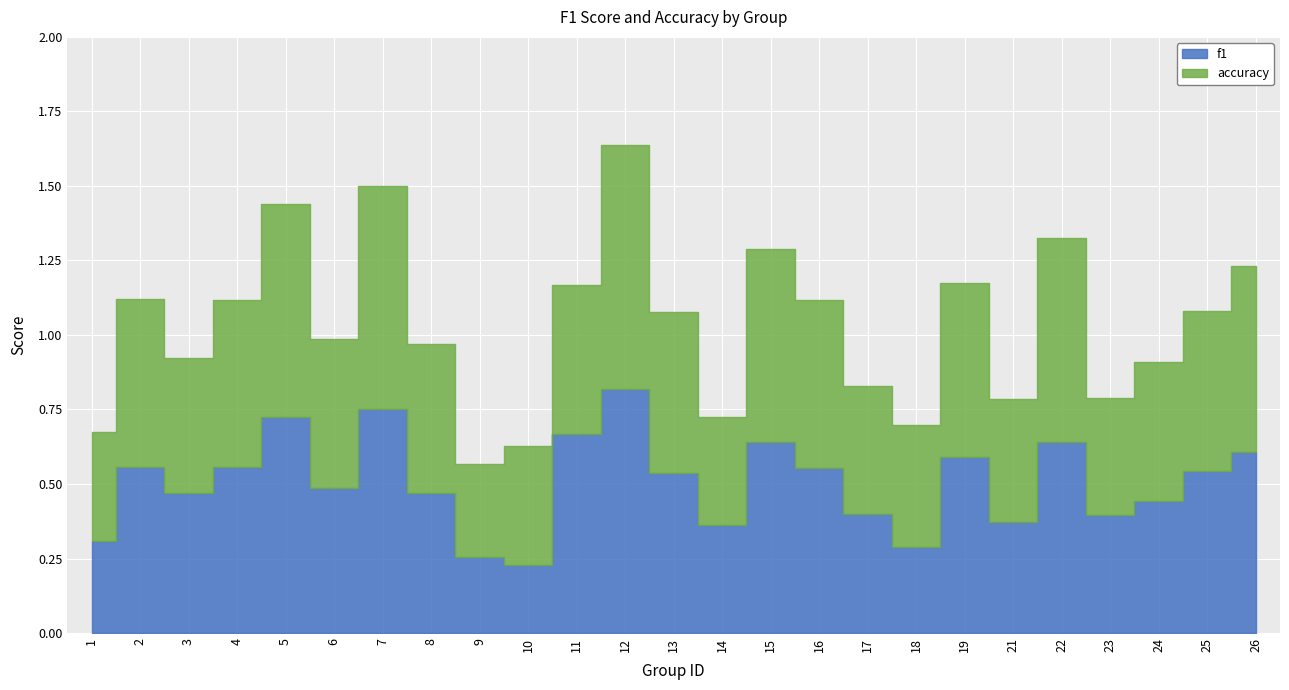

After their last crossing, which series has the higher values: accuracy or f1?

accuracy